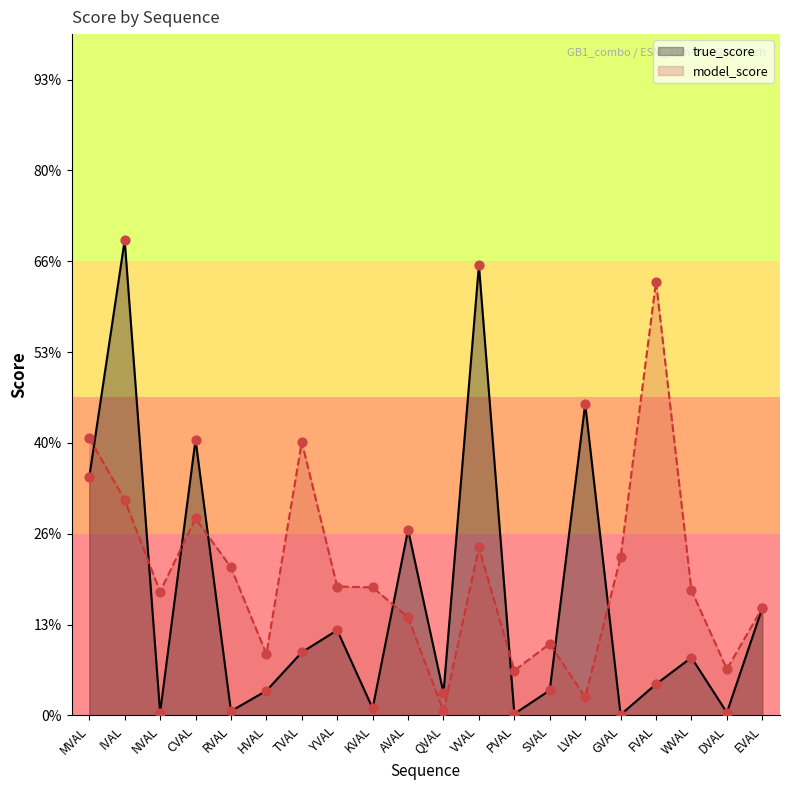

Which series has the largest total across all categories?

model_score